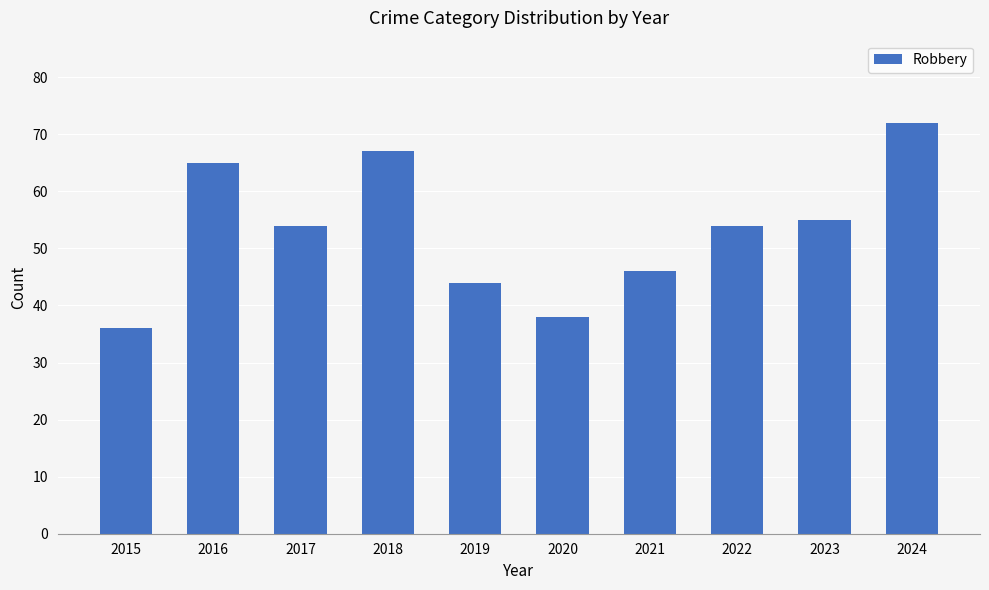

Does the chart contain any negative values?

No